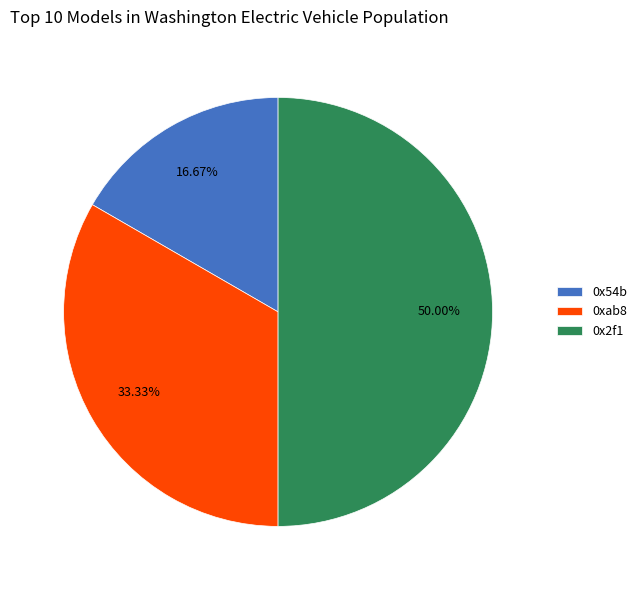

Does 0x54b account for over 50% of the chart?

No